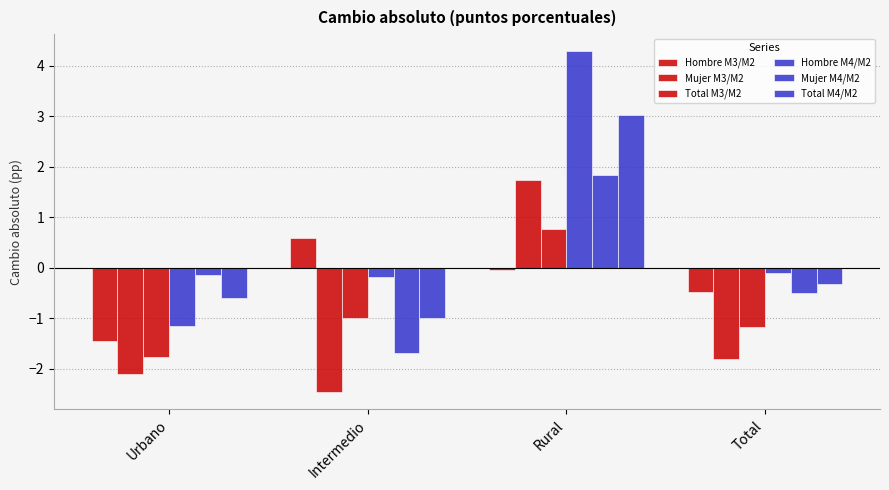

Reading right to left, list all the values displayed in this chart.

Hombre M3/M2: Total=-0.5	Rural=-0.0	Intermedio=0.6	Urbano=-1.4
Mujer M3/M2: Total=-1.8	Rural=1.7	Intermedio=-2.5	Urbano=-2.1
Total M3/M2: Total=-1.2	Rural=0.8	Intermedio=-1.0	Urbano=-1.8
Hombre M4/M2: Total=-0.1	Rural=4.3	Intermedio=-0.2	Urbano=-1.2
Mujer M4/M2: Total=-0.5	Rural=1.8	Intermedio=-1.7	Urbano=-0.1
Total M4/M2: Total=-0.3	Rural=3.0	Intermedio=-1.0	Urbano=-0.6